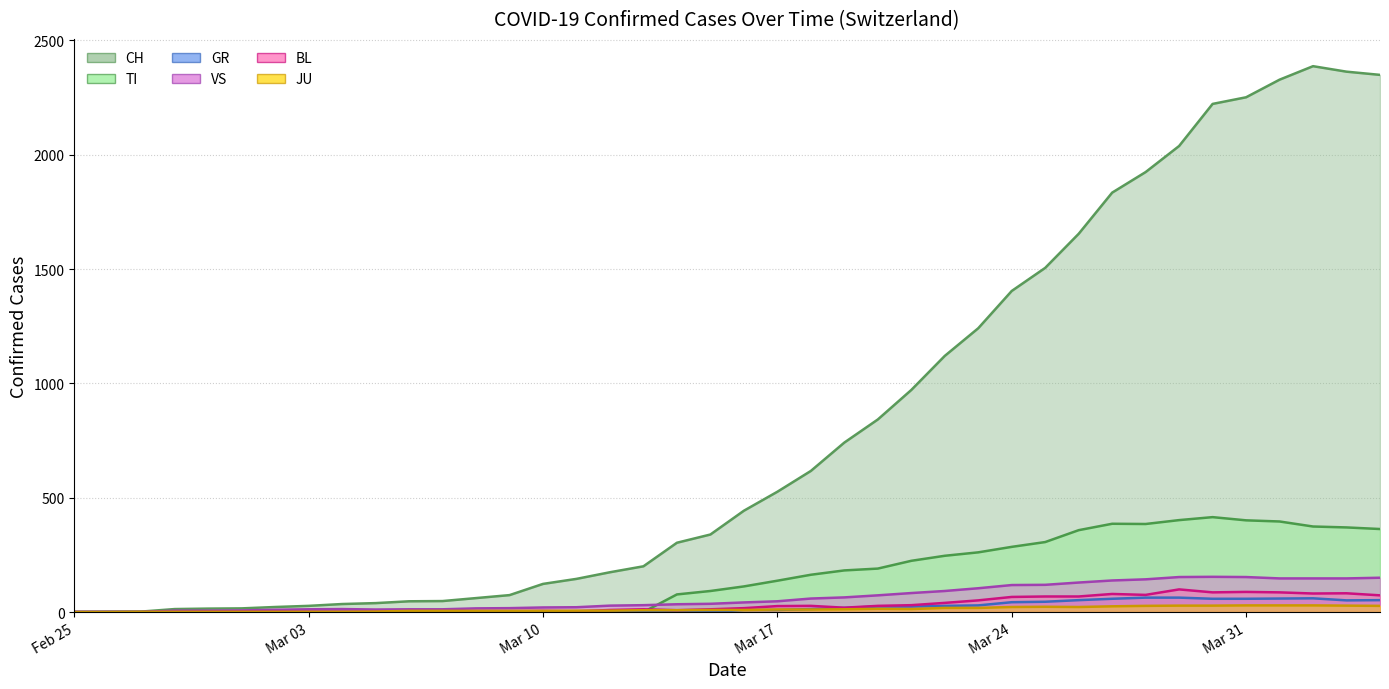

At which category does the chart reach its peak across all series?

2020-04-02